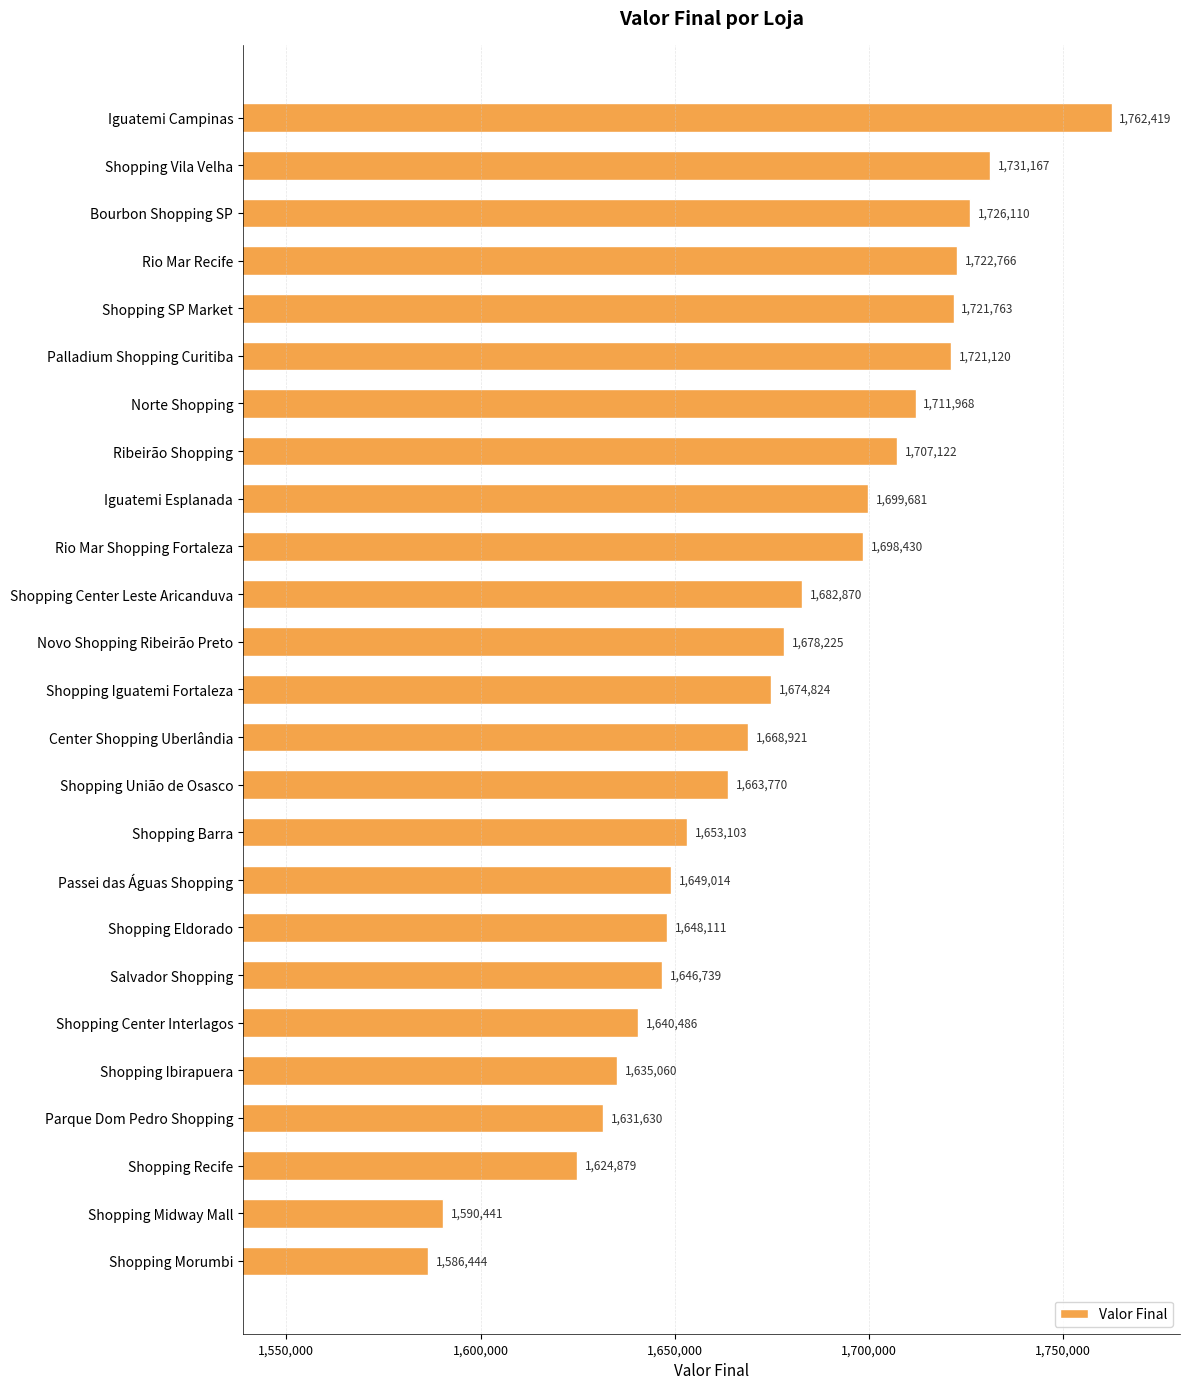

Rank the categories by value from lowest to highest.

Shopping Morumbi, Shopping Midway Mall, Shopping Recife, Parque Dom Pedro Shopping, Shopping Ibirapuera, Shopping Center Interlagos, Salvador Shopping, Shopping Eldorado, Passei das Águas Shopping, Shopping Barra, Shopping União de Osasco, Center Shopping Uberlândia, Shopping Iguatemi Fortaleza, Novo Shopping Ribeirão Preto, Shopping Center Leste Aricanduva, Rio Mar Shopping Fortaleza, Iguatemi Esplanada, Ribeirão Shopping, Norte Shopping, Palladium Shopping Curitiba, Shopping SP Market, Rio Mar Recife, Bourbon Shopping SP, Shopping Vila Velha, Iguatemi Campinas